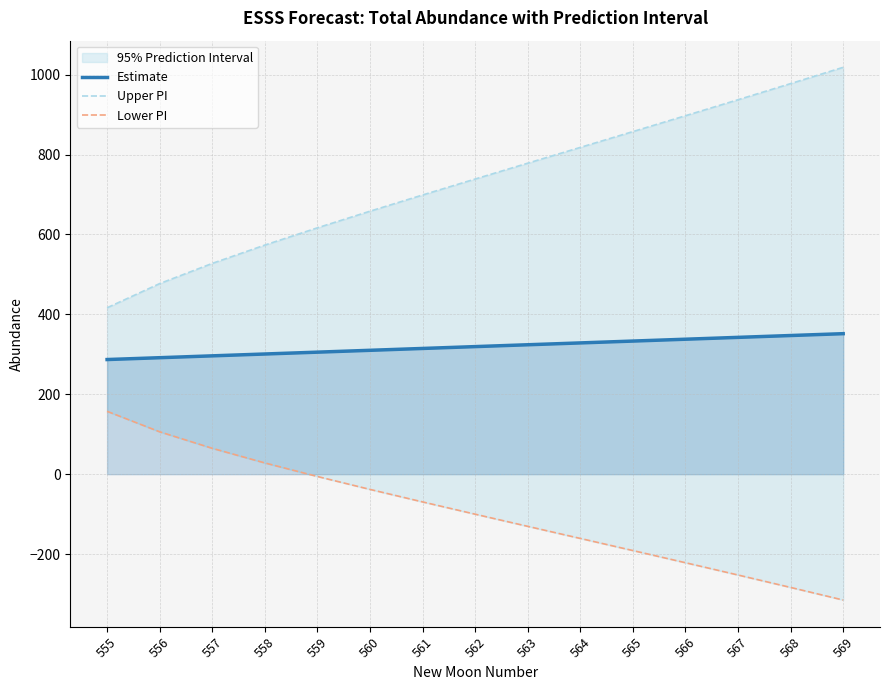

Which series has the largest total across all categories?

Upper PI